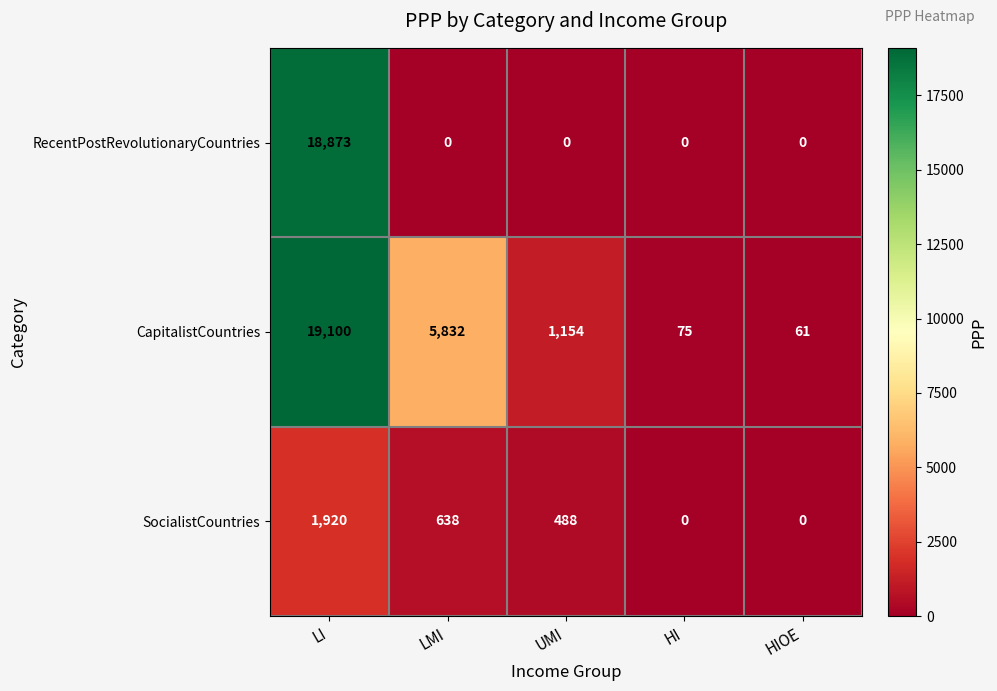

Between UMI and HI, which series saw the biggest shift?

CapitalistCountries